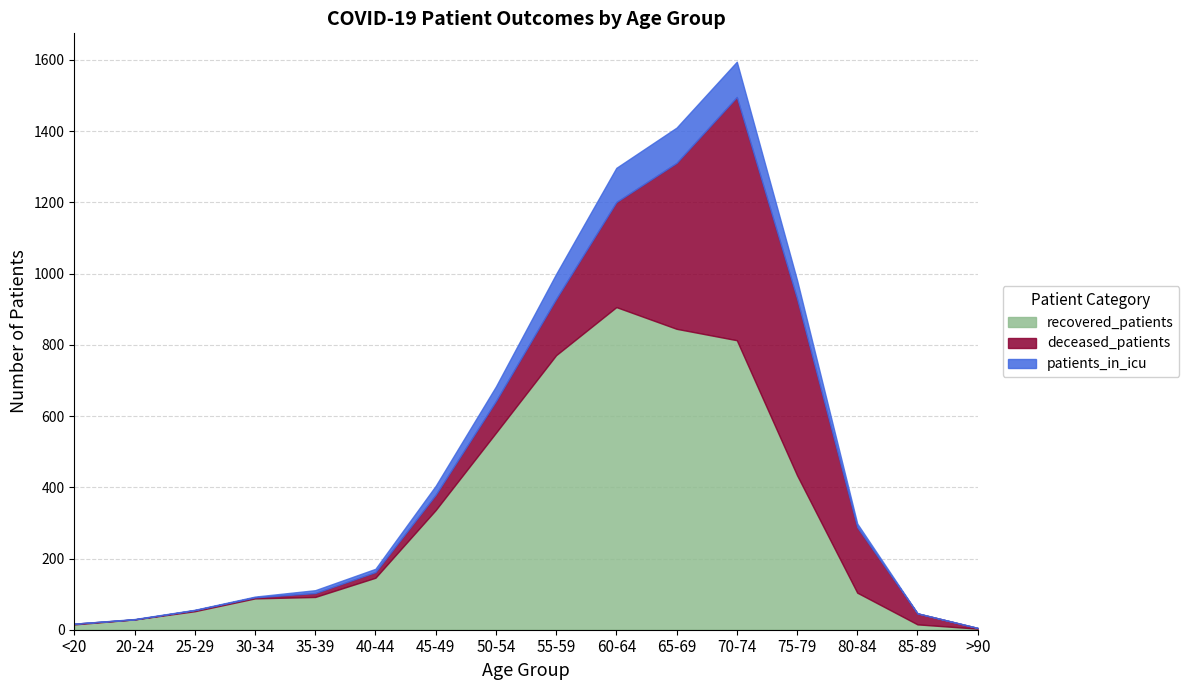

What value does the patients_in_icu series have at 25-29?

1